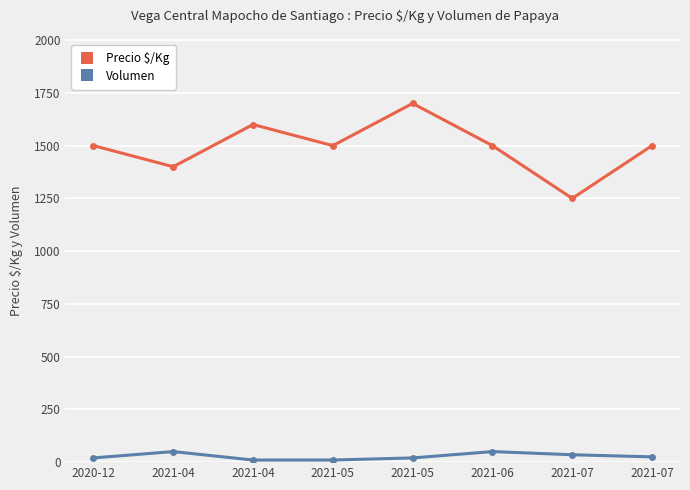

Does the chart have visible grid lines?

Yes